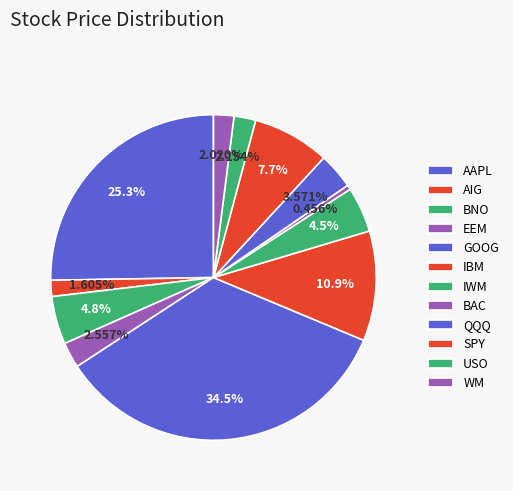

How many segments does this pie chart have?

12